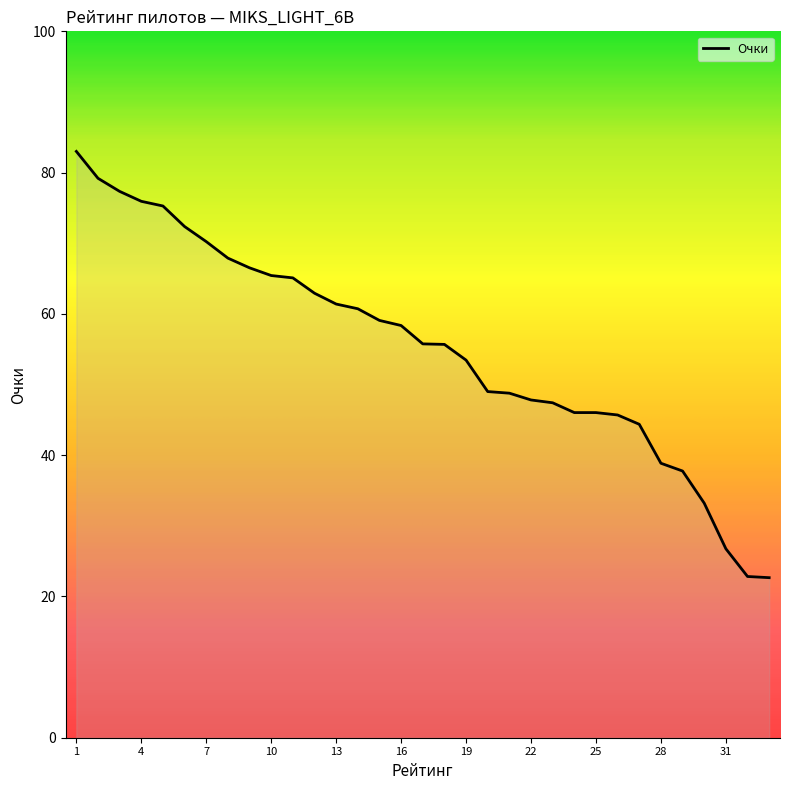

Is this an area chart (filled region under the line)?

No